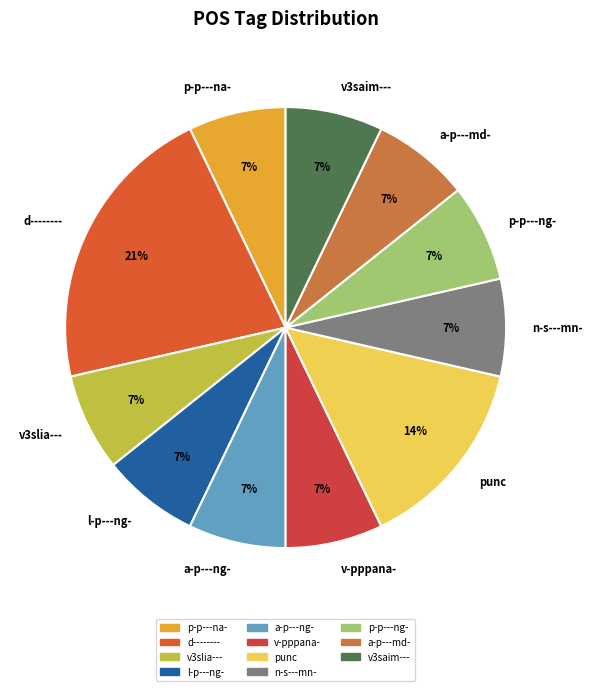

To the nearest percent, what is the difference between the largest and smallest slice percentages?

14%